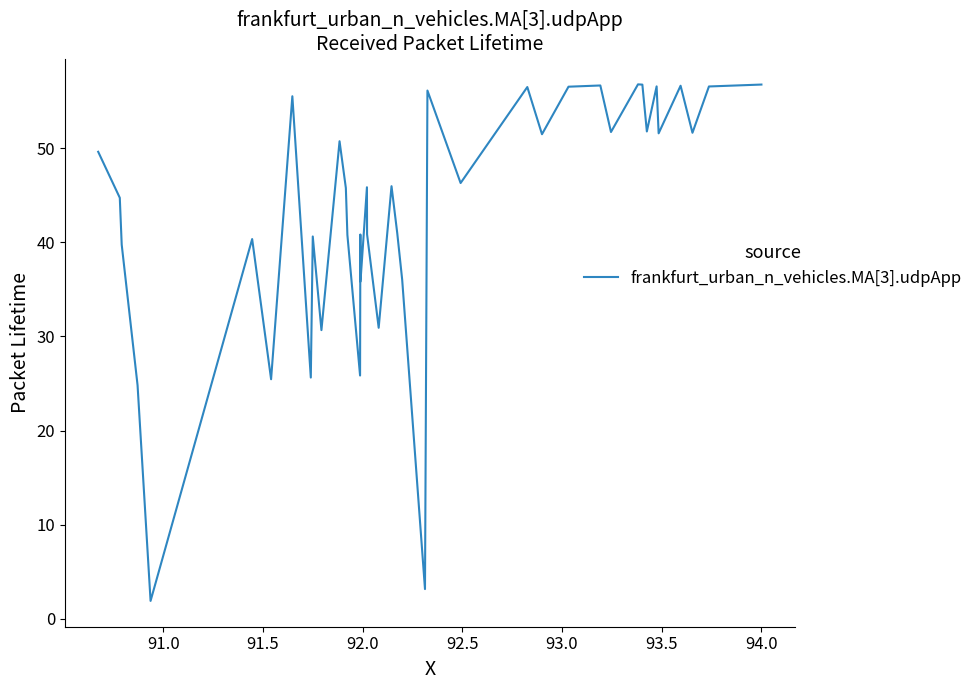

What is the maximum value shown in the chart?

56.8